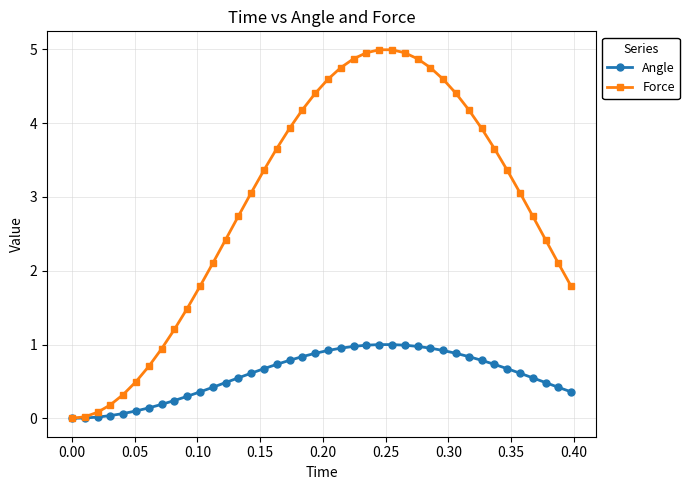

Rank the series by their maximum value, from highest to lowest.

Force, Angle